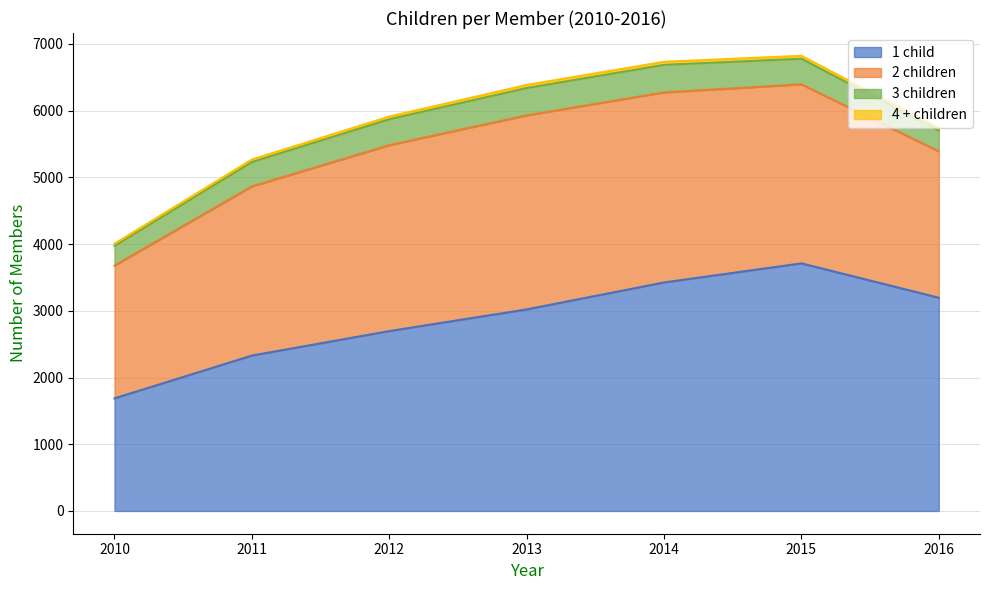

Reading left to right, extract all data points from this chart.

1 child: 2010=1688	2011=2329	2012=2696	2013=3021	2014=3425	2015=3711	2016=3196
2 children: 2010=1990	2011=2536	2012=2787	2013=2909	2014=2849	2015=2684	2016=2194
3 children: 2010=296	2011=366	2012=389	2013=410	2014=413	2015=384	2016=312
4 + children: 2010=32	2011=37	2012=40	2013=46	2014=46	2015=44	2016=41